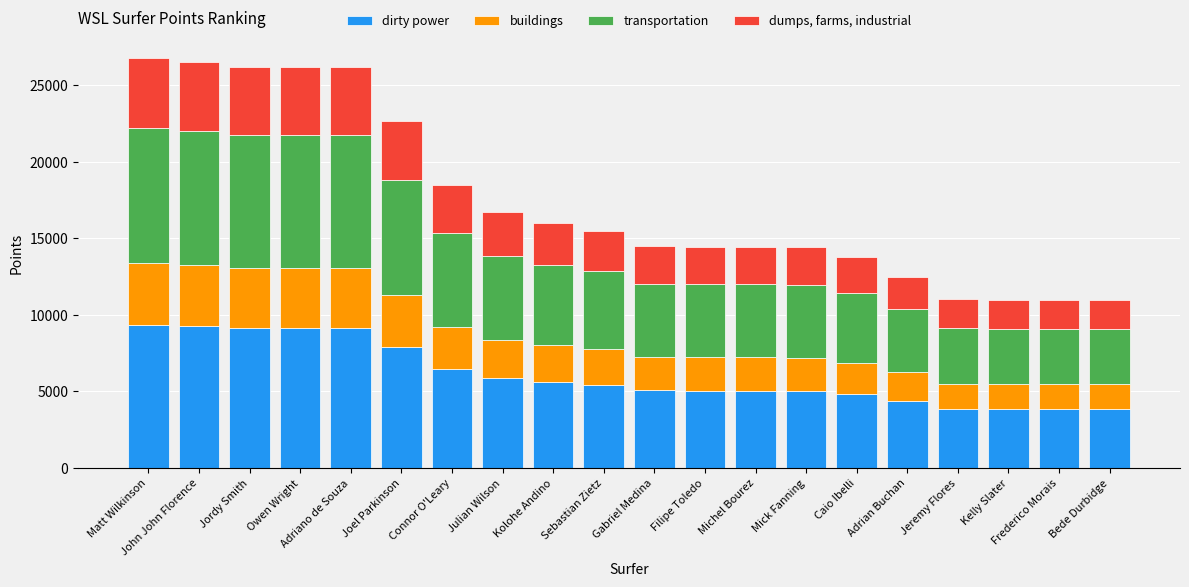

What value does the dirty power series have at Adrian Buchan?

4375.0